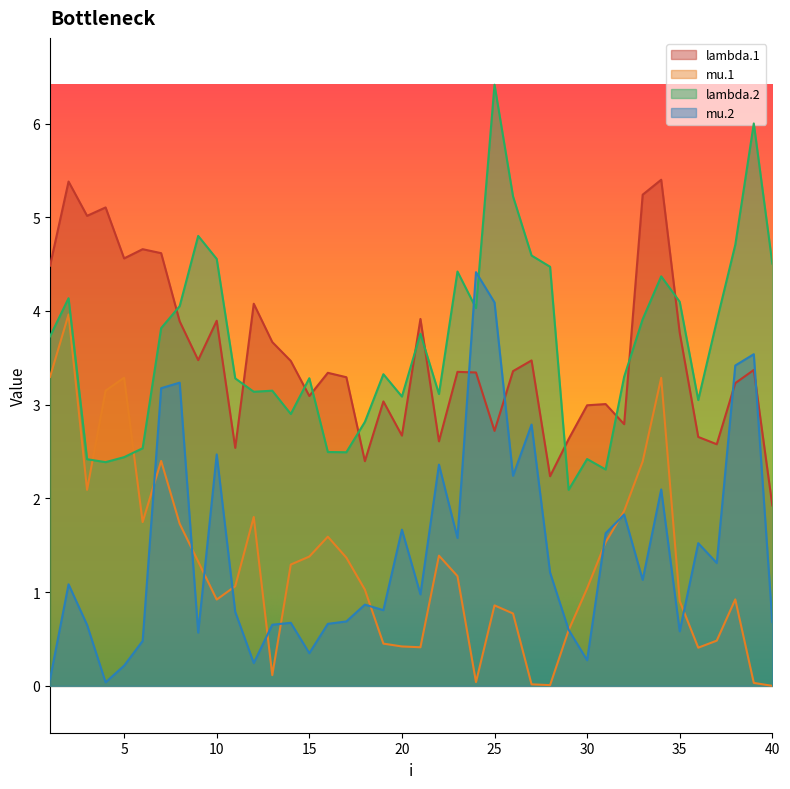

Rank the categories by mu.2 value from highest to lowest.

24, 25, 39, 38, 8, 7, 27, 10, 22, 26, 34, 32, 20, 31, 23, 36, 37, 28, 33, 2, 21, 18, 19, 11, 17, 40, 14, 16, 13, 3, 29, 35, 9, 6, 15, 30, 12, 5, 1, 4